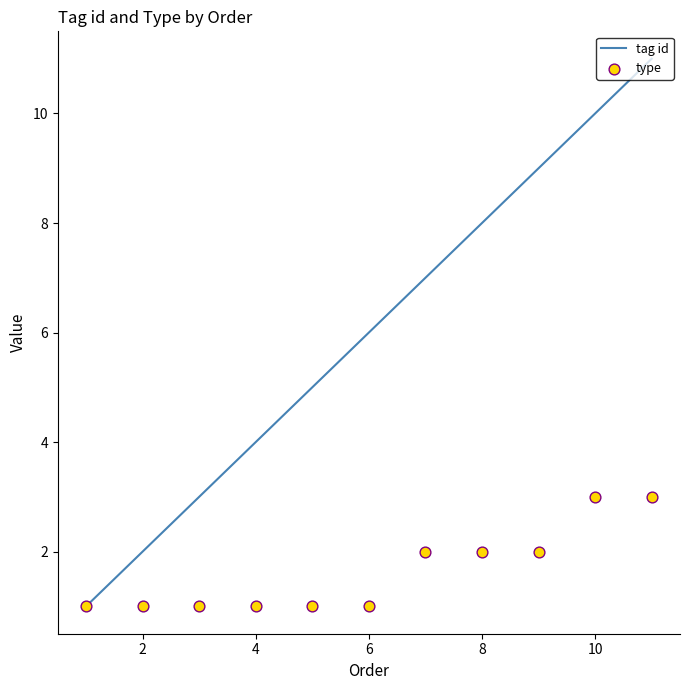

Which series has the largest total across all categories?

tag id